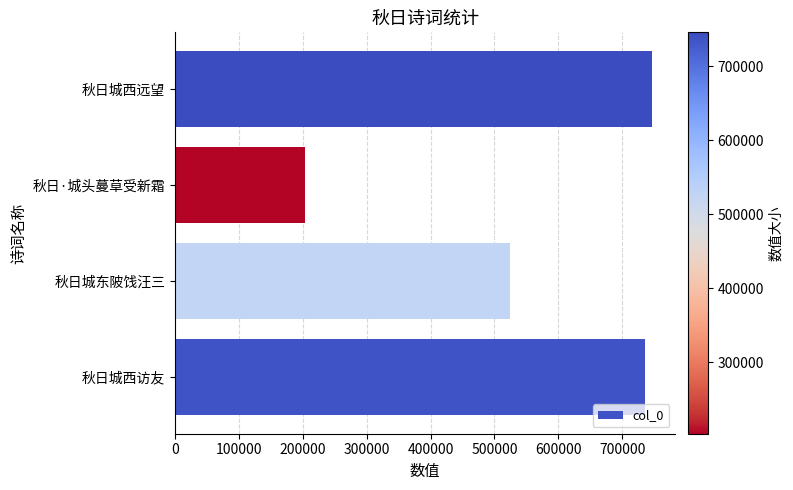

What is the change in value from 秋日城东陂饯汪三 to 秋日城西远望?

+222014